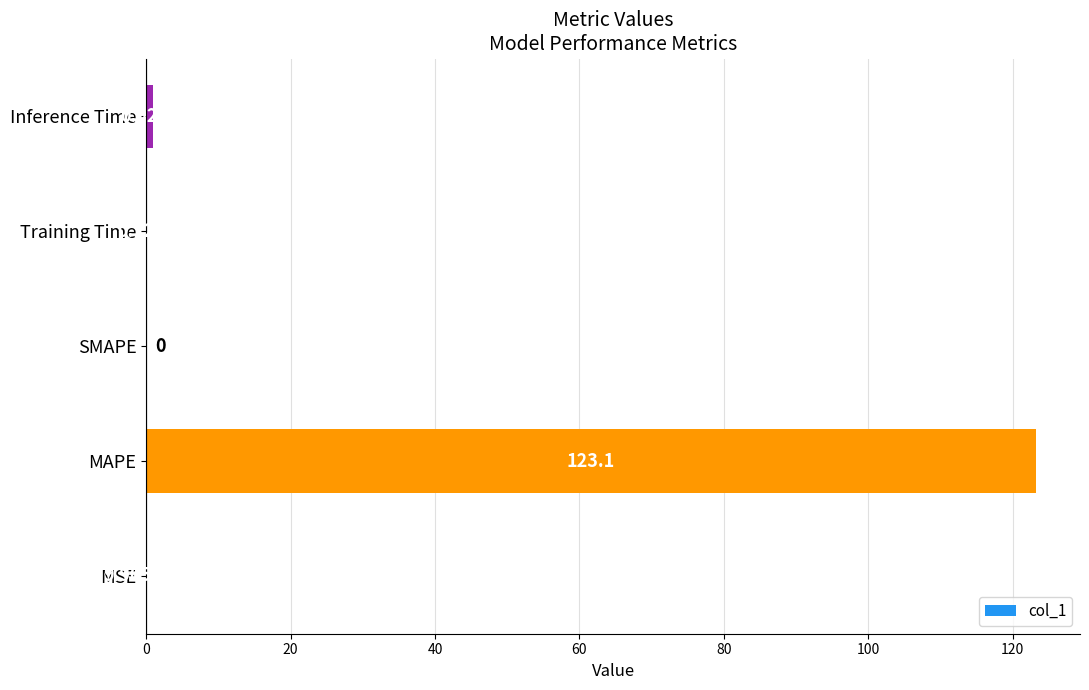

What is the sum of the values at Training Time and MAPE?

123.3